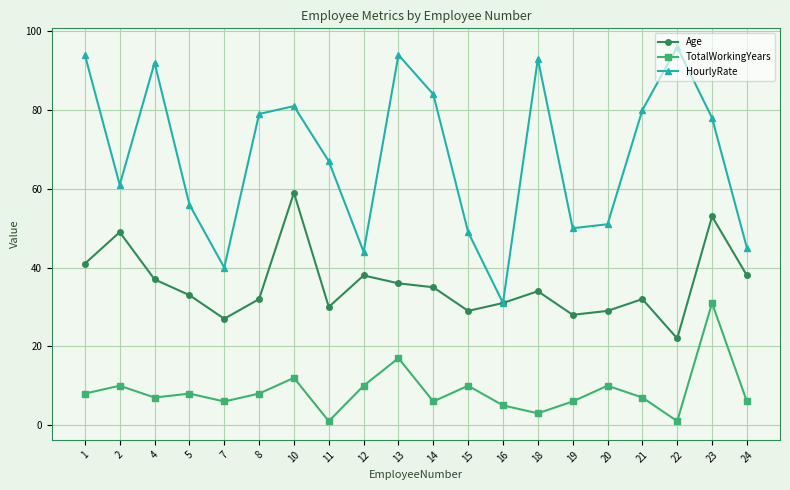

What is the total value across all series at 8?

119